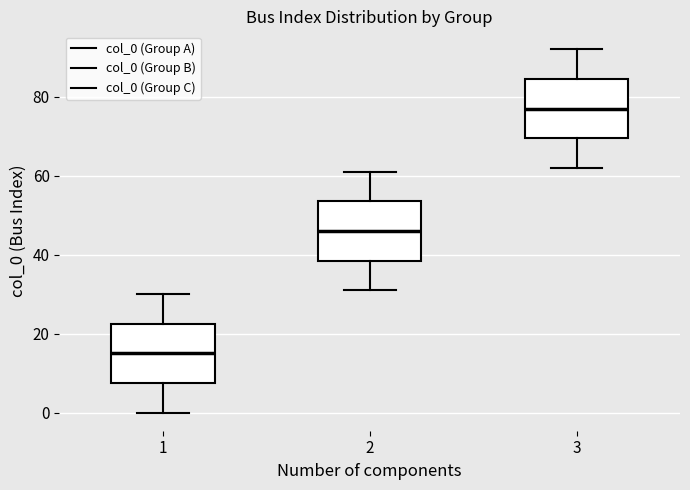

Where does the upper whisker of the box at x = 3 end on the y-axis? The values are not printed on the chart, so give them approximately, as read against the axis.

92